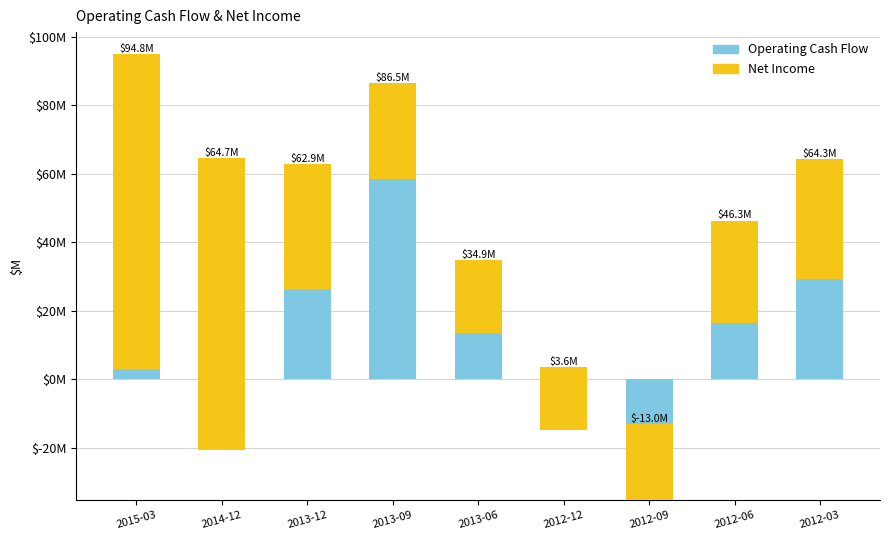

How many positive values does the Operating Cash Flow series have?

6